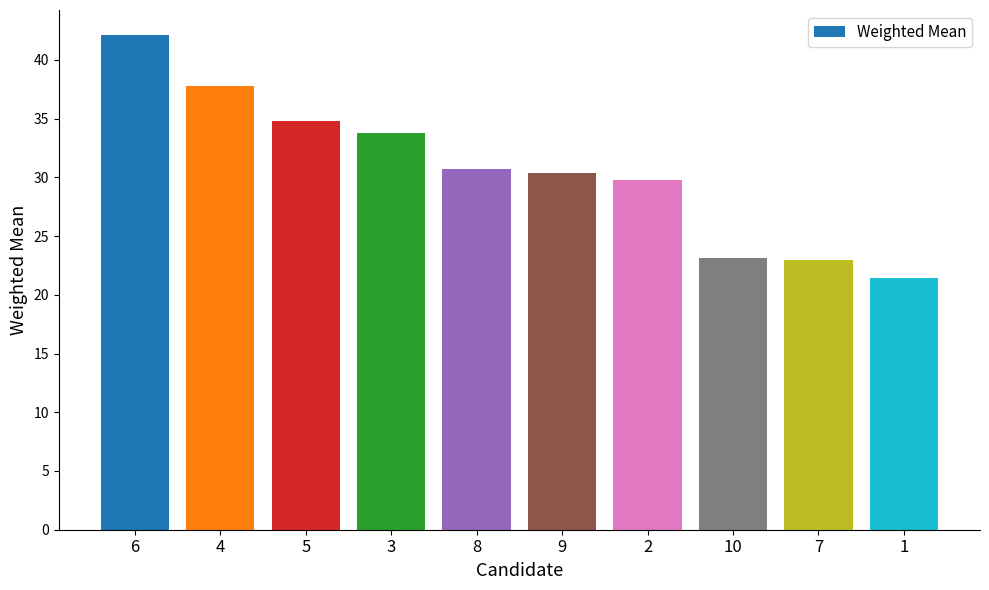

The chart shows a value of 22.9 at 7. True or false?

True